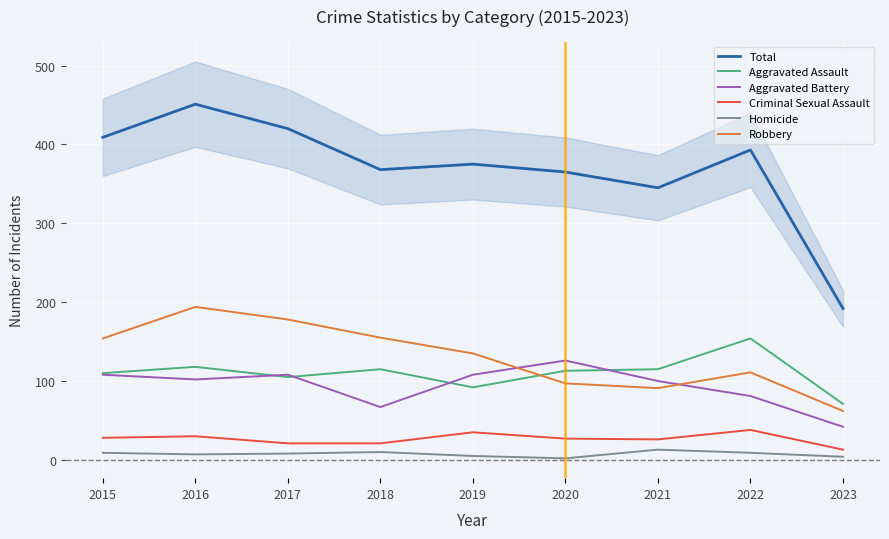

Is it true that Robbery equals 224 at 2019?

False